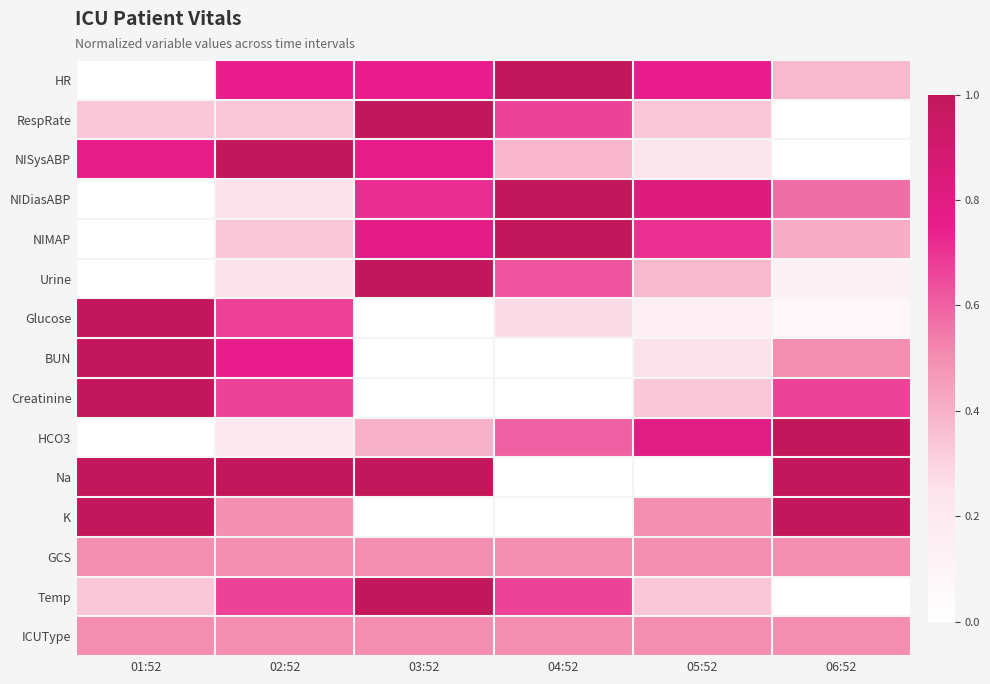

Reading right to left, list all the values displayed in this chart.

HR: 06:52=0.4	05:52=0.8	04:52=1.0	03:52=0.8	02:52=0.8	01:52=0.0
RespRate: 06:52=0.0	05:52=0.3	04:52=0.7	03:52=1.0	02:52=0.3	01:52=0.3
NISysABP: 06:52=0.0	05:52=0.2	04:52=0.4	03:52=0.8	02:52=1.0	01:52=0.8
NIDiasABP: 06:52=0.6	05:52=0.8	04:52=1.0	03:52=0.7	02:52=0.2	01:52=0.0
NIMAP: 06:52=0.4	05:52=0.7	04:52=1.0	03:52=0.8	02:52=0.3	01:52=0.0
Urine: 06:52=0.1	05:52=0.4	04:52=0.6	03:52=1.0	02:52=0.2	01:52=0.0
Glucose: 06:52=0.1	05:52=0.1	04:52=0.3	03:52=0.0	02:52=0.7	01:52=1.0
BUN: 06:52=0.5	05:52=0.2	04:52=0.0	03:52=0.0	02:52=0.8	01:52=1.0
Creatinine: 06:52=0.7	05:52=0.3	04:52=0.0	03:52=0.0	02:52=0.7	01:52=1.0
HCO3: 06:52=1.0	05:52=0.8	04:52=0.6	03:52=0.4	02:52=0.2	01:52=0.0
Na: 06:52=1.0	05:52=0.0	04:52=0.0	03:52=1.0	02:52=1.0	01:52=1.0
K: 06:52=1.0	05:52=0.5	04:52=0.0	03:52=0.0	02:52=0.5	01:52=1.0
GCS: 06:52=0.5	05:52=0.5	04:52=0.5	03:52=0.5	02:52=0.5	01:52=0.5
Temp: 06:52=0.0	05:52=0.3	04:52=0.7	03:52=1.0	02:52=0.7	01:52=0.3
ICUType: 06:52=0.5	05:52=0.5	04:52=0.5	03:52=0.5	02:52=0.5	01:52=0.5